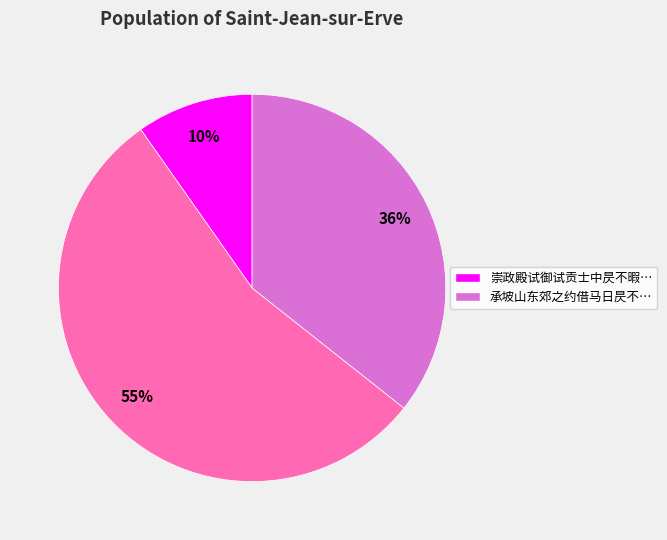

To the nearest percent, what is the difference between the largest and smallest slice percentages?

45%